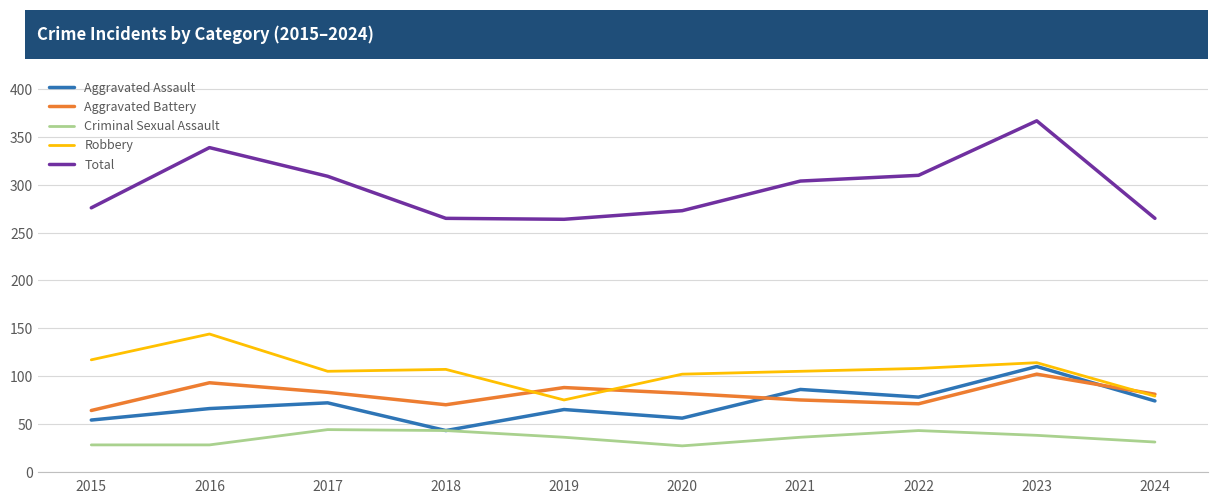

Which series has the largest range (max minus min)?

Total